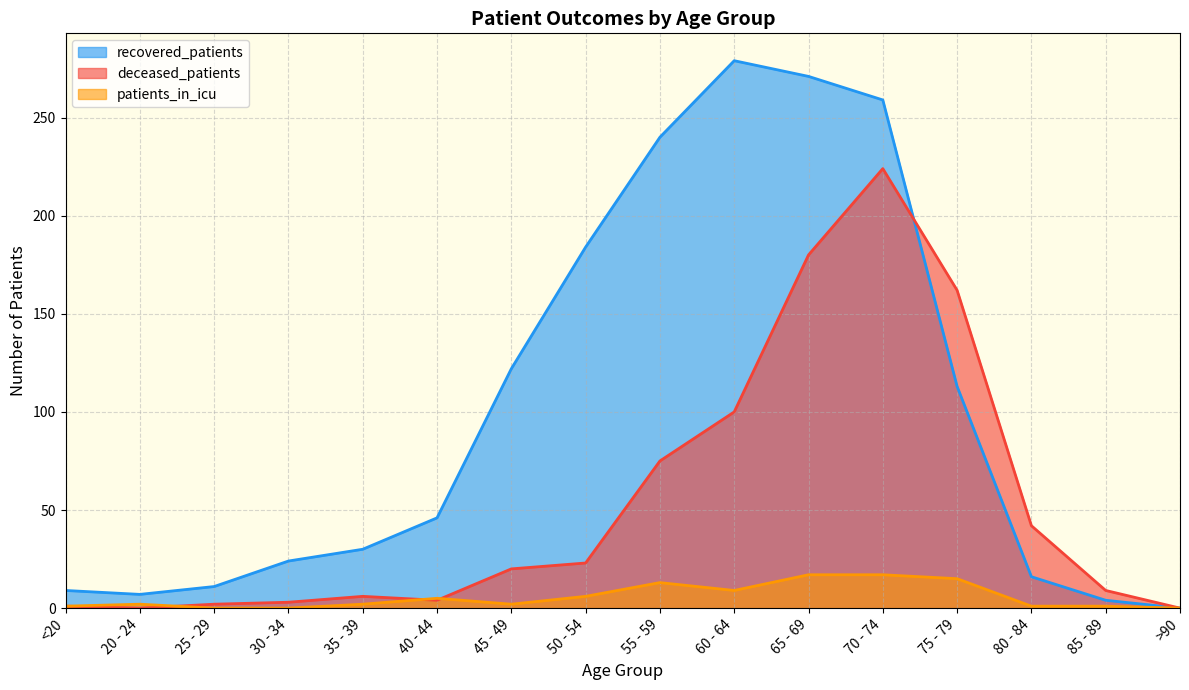

What are all the series names shown in the legend?

recovered_patients, deceased_patients, patients_in_icu